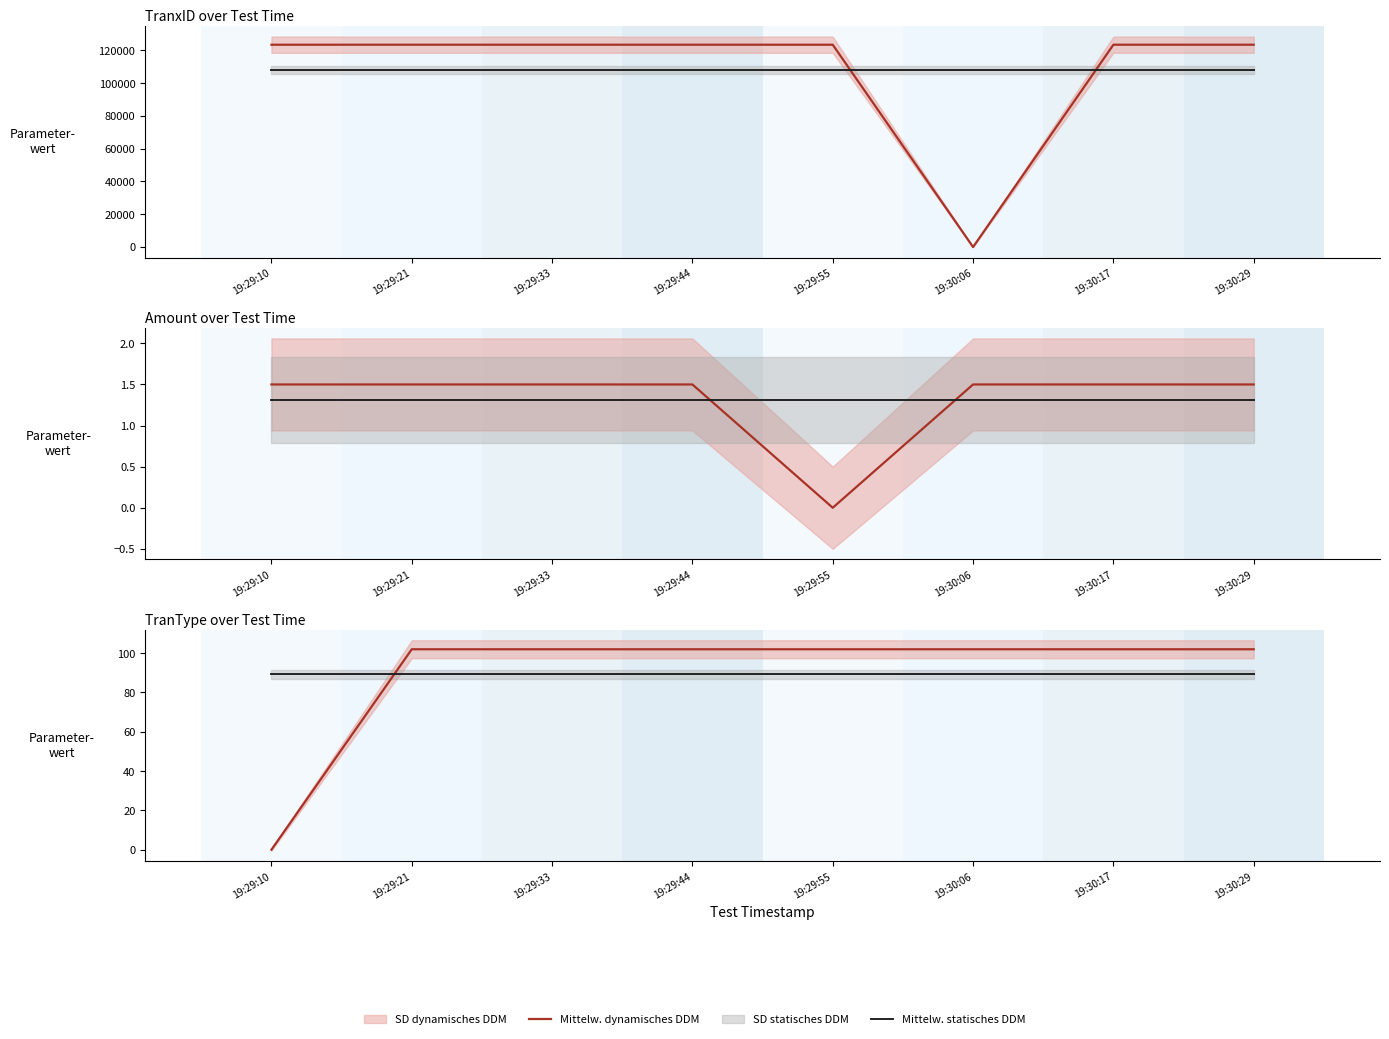

At how many categories does at least one series exceed 101?

7